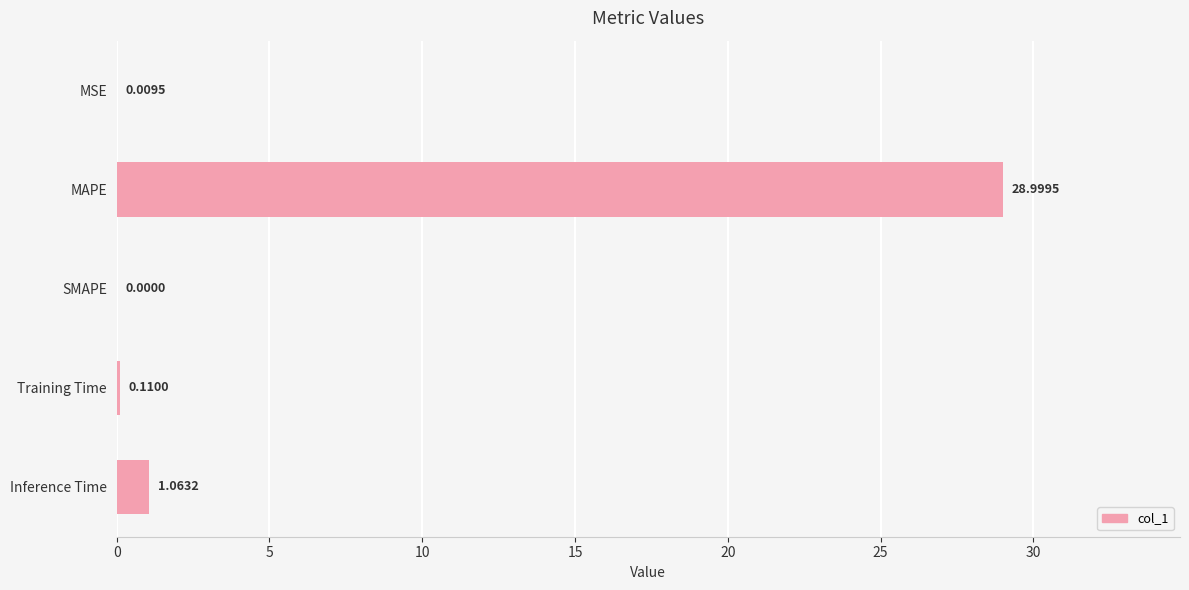

What is the sum of all values?

30.2